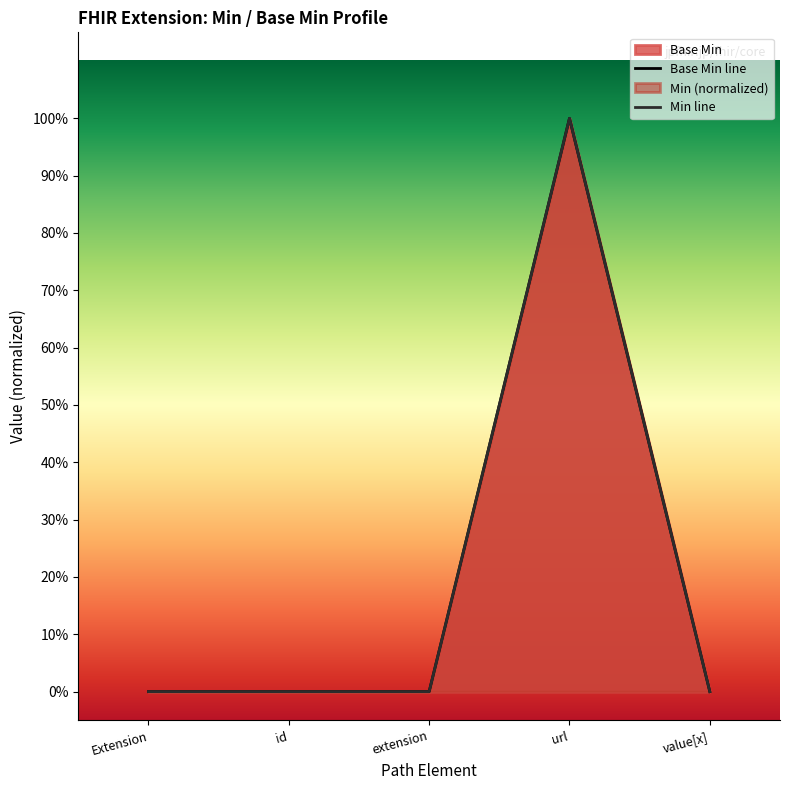

What is the value of the 4th point from the left?

1